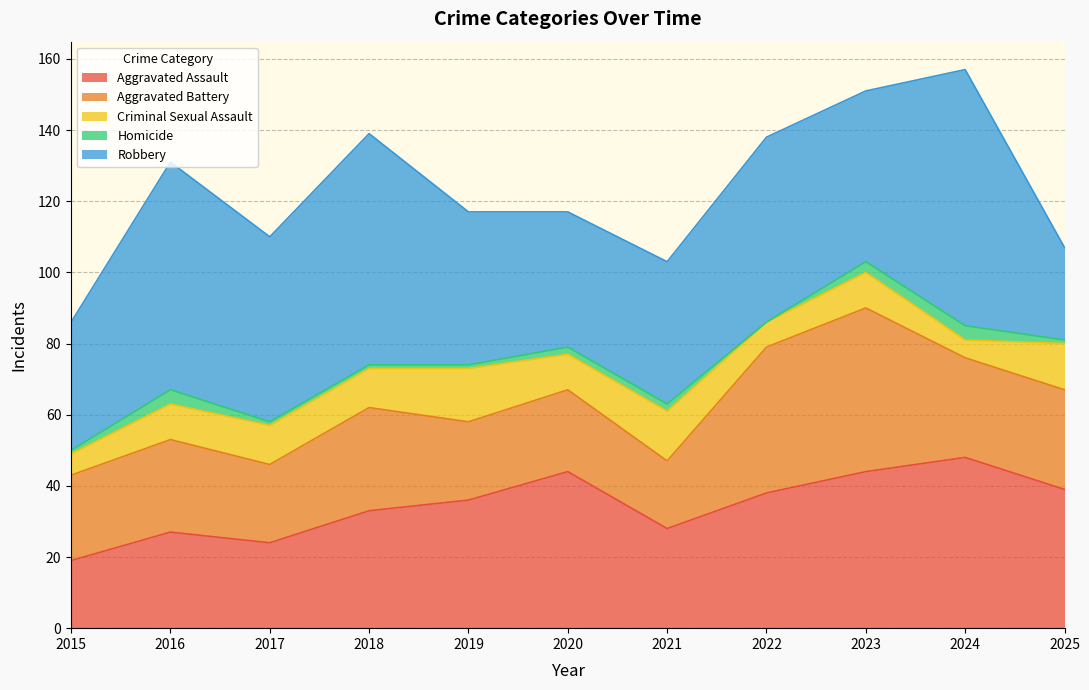

Is it true that Aggravated Assault equals 44 at 2023?

True